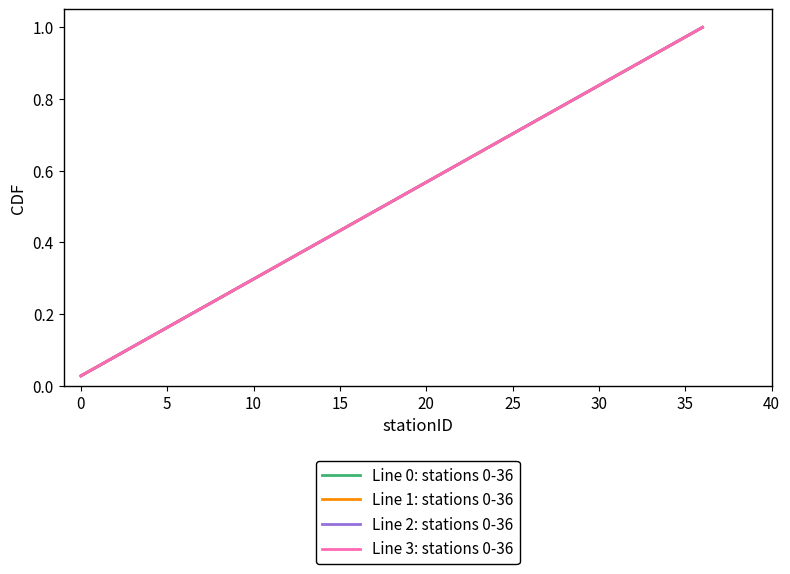

Does the chart have visible grid lines?

No